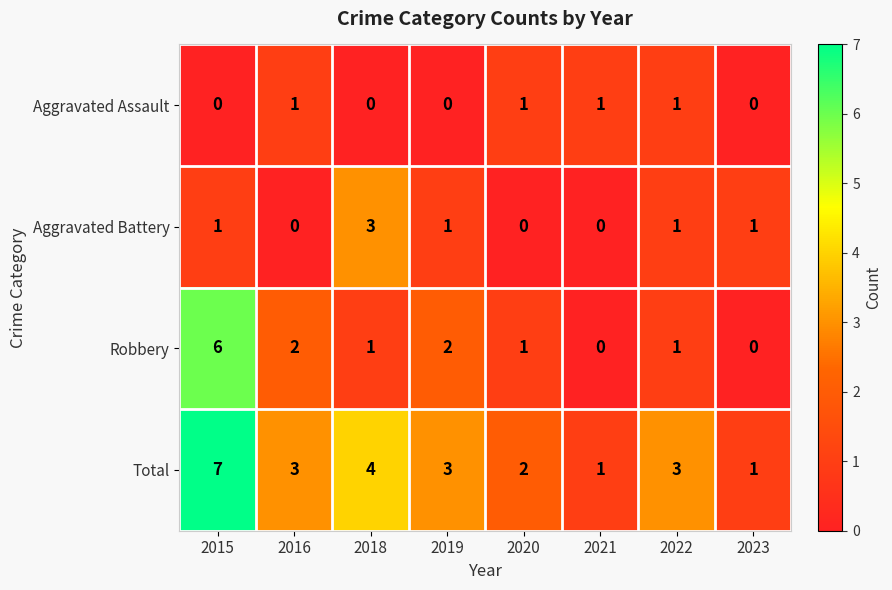

What is the total value across all series at 2019?

6